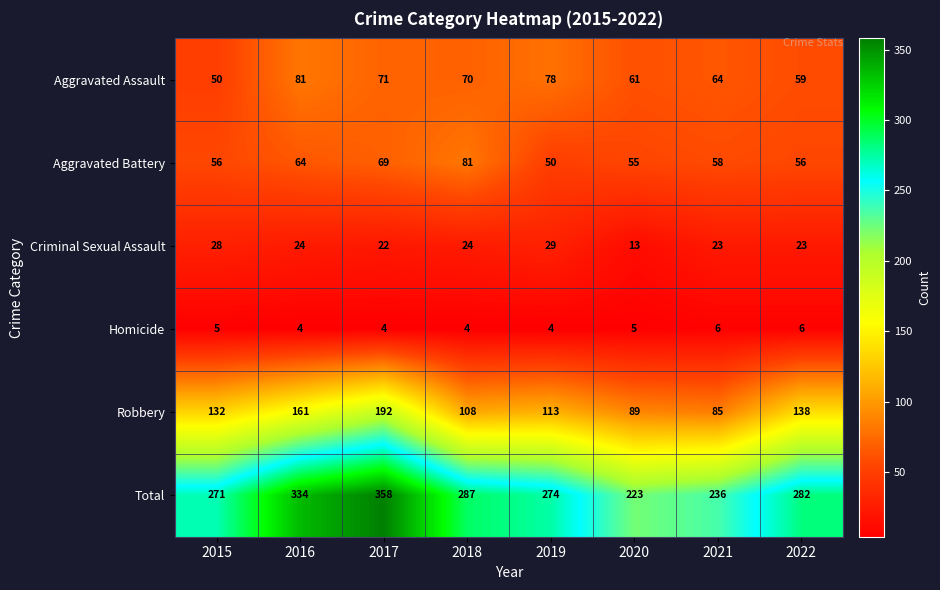

At 2016, list the series in order from smallest to largest.

Homicide, Criminal Sexual Assault, Aggravated Battery, Aggravated Assault, Robbery, Total